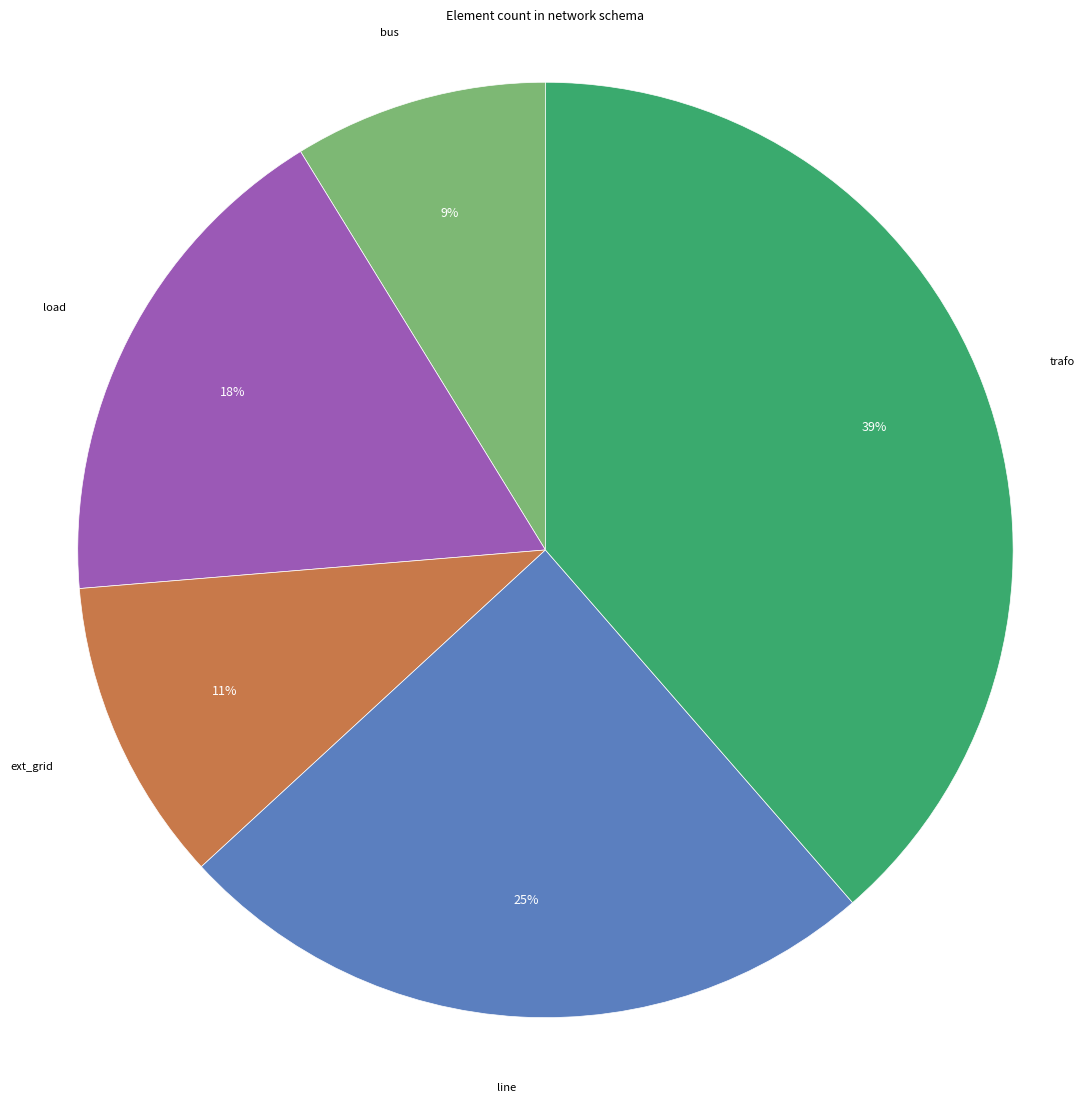

Approximately how many times larger is the value at trafo compared to line?

1.6